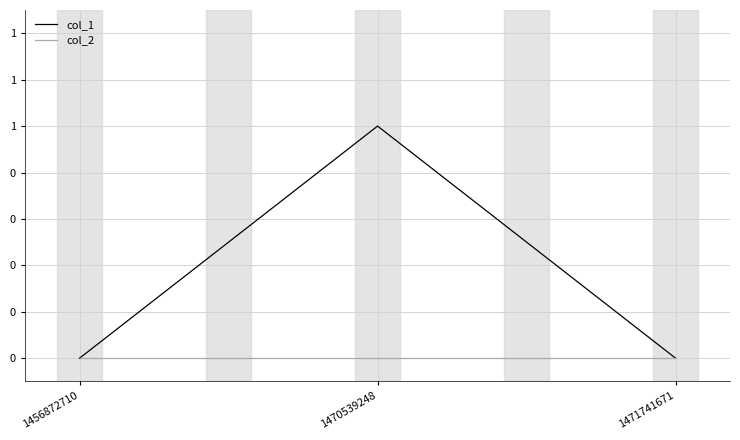

What is the total value across all series at 1470539248?

1